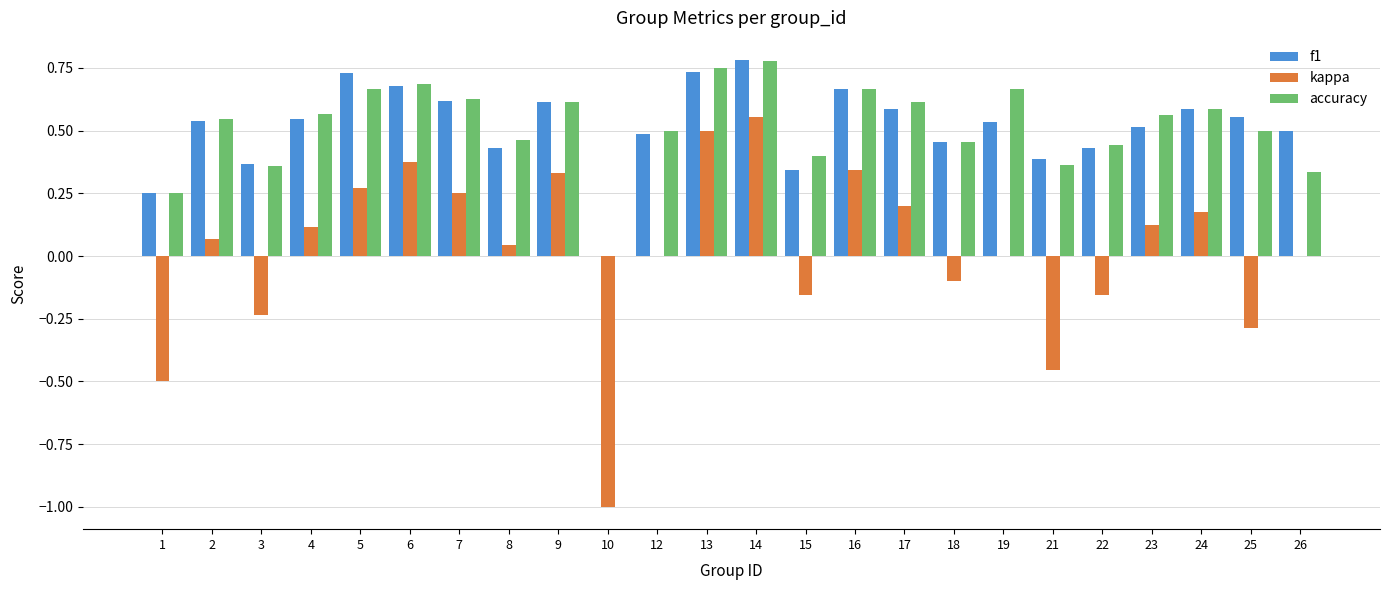

Which series changed the most between 13 and 18?

kappa